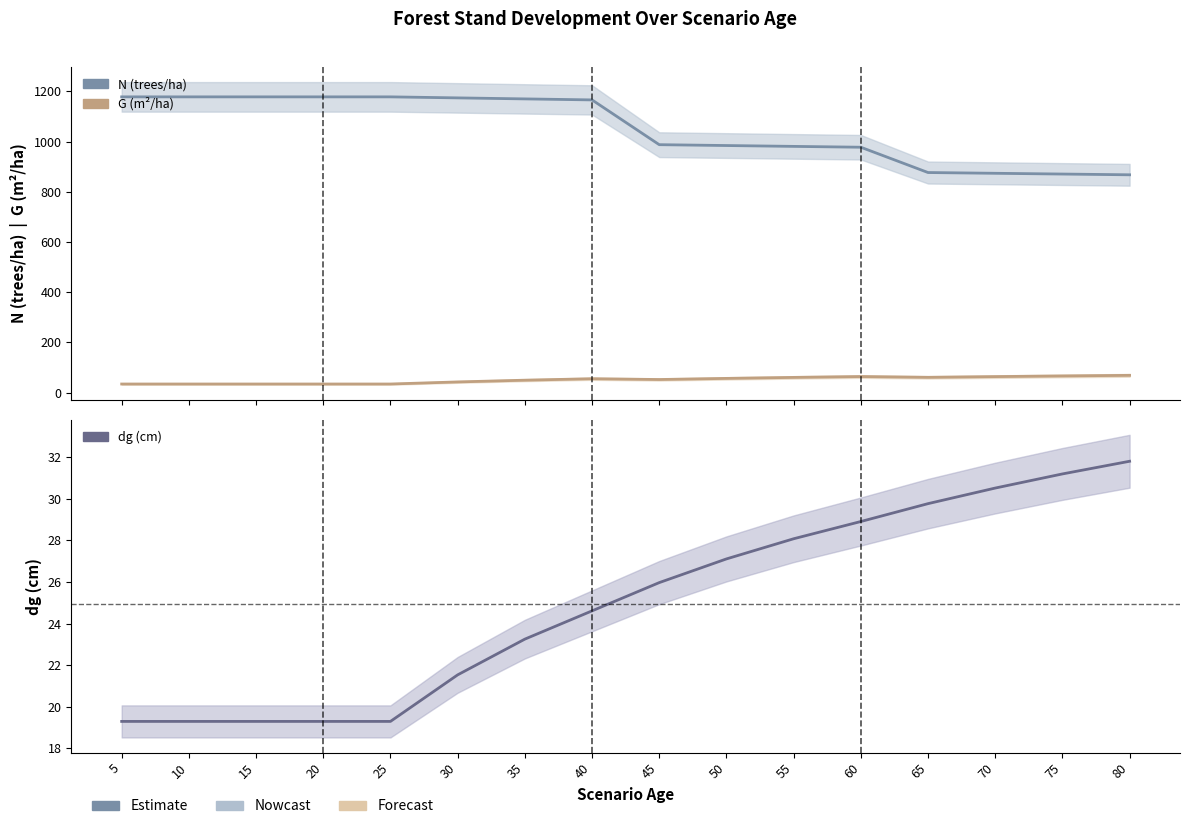

What is the average value of the G (m²/ha) series?

50.9